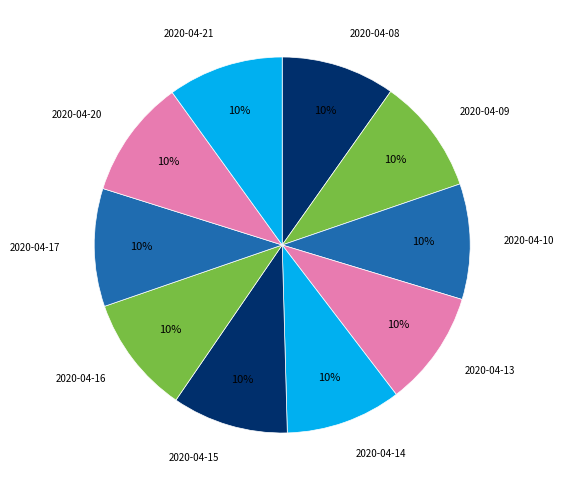

To the nearest percent, what is the average slice percentage?

10%